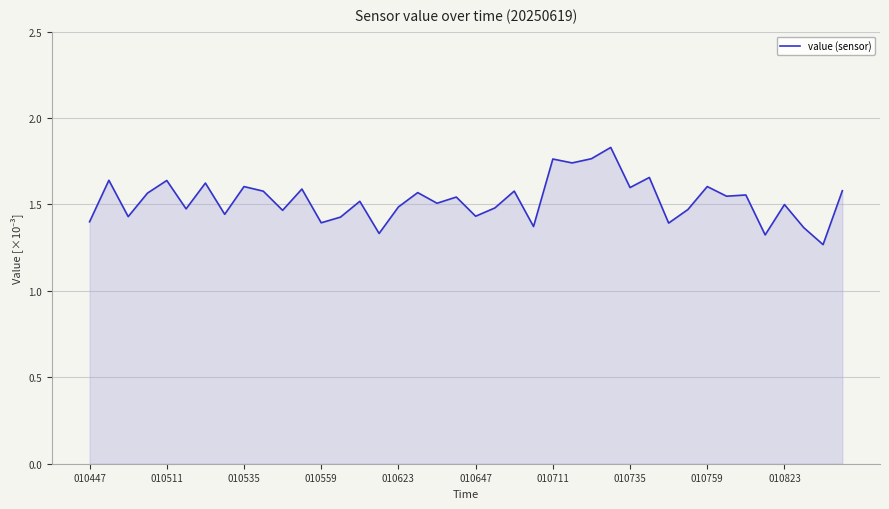

What is the difference between the maximum and minimum values?

0.6